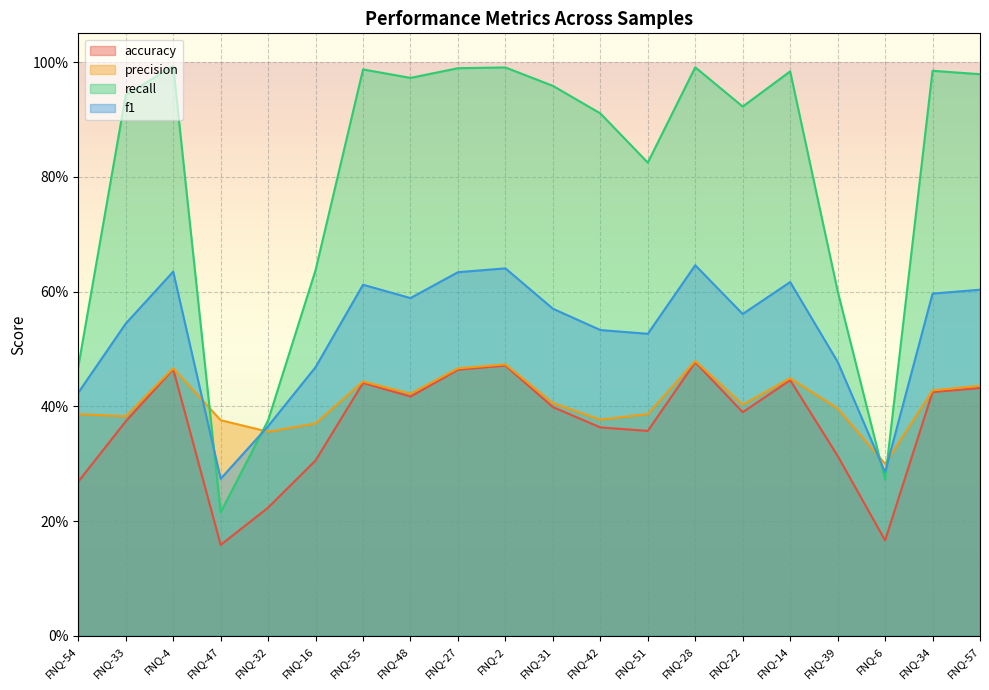

Is the value of f1 at FNQ-32 greater than the value of accuracy at FNQ-55?

No